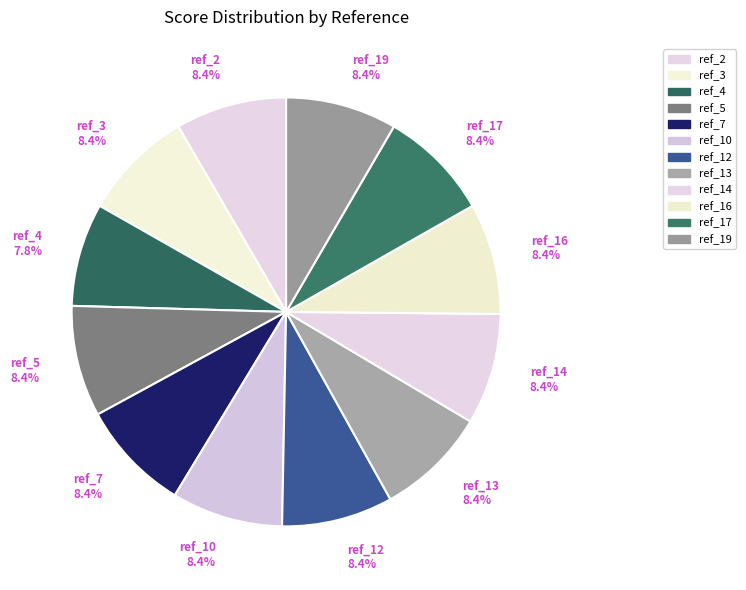

How many segments does this pie chart have?

12